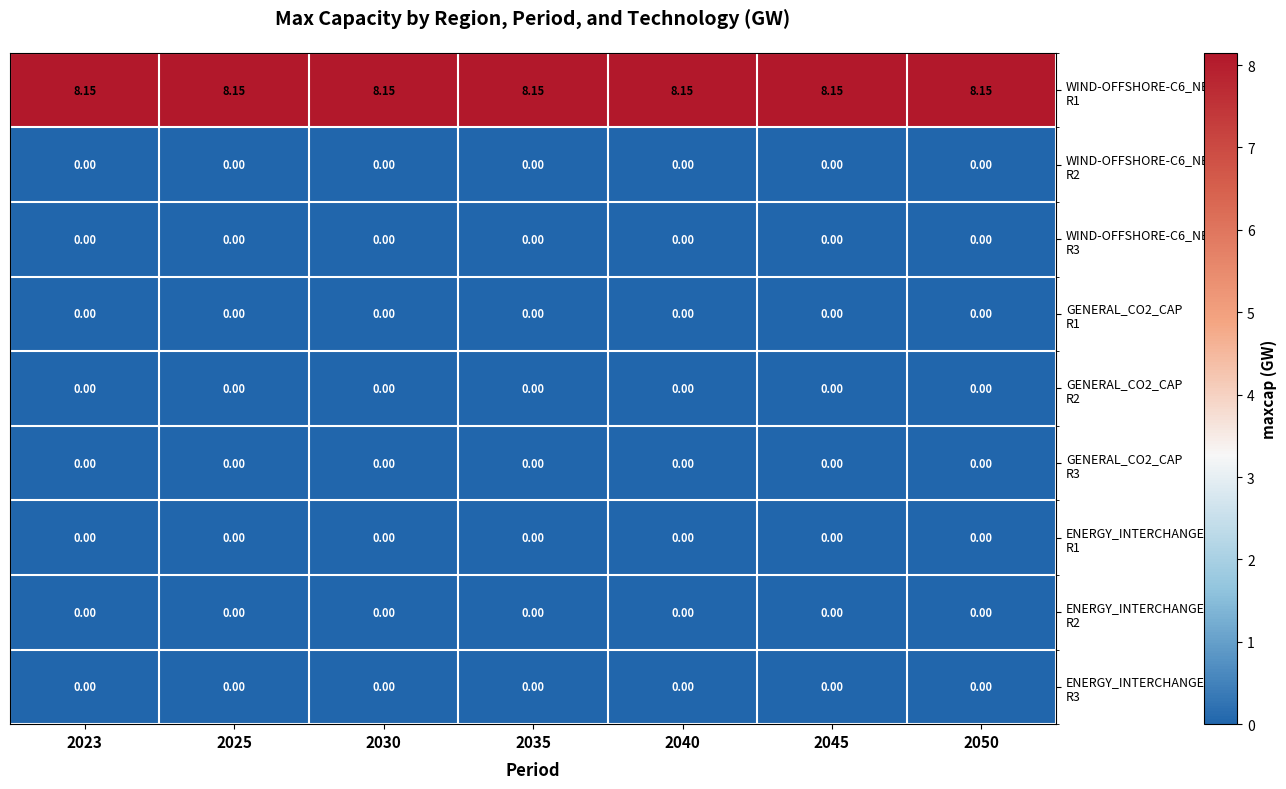

List the series in order of their peak value, highest first.

WIND-OFFSHORE-C6_NEW R1, WIND-OFFSHORE-C6_NEW R2, WIND-OFFSHORE-C6_NEW R3, GENERAL_CO2_CAP R1, GENERAL_CO2_CAP R2, GENERAL_CO2_CAP R3, ENERGY_INTERCHANGE R1, ENERGY_INTERCHANGE R2, ENERGY_INTERCHANGE R3